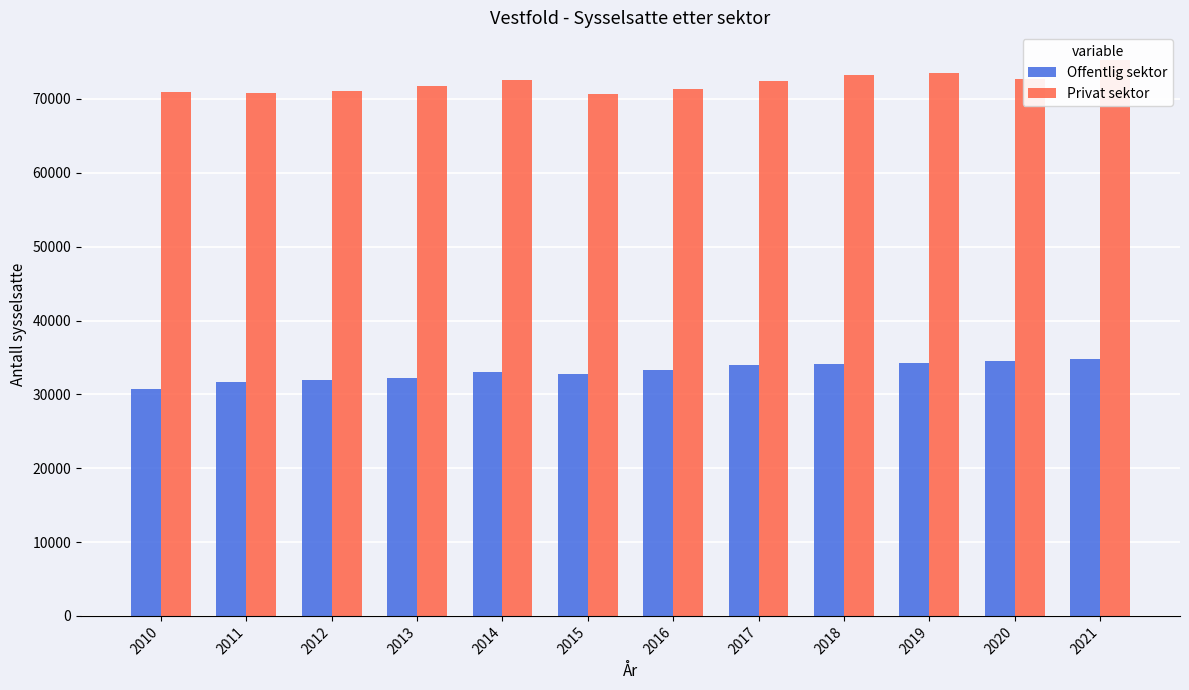

At which category does the chart reach its peak across all series?

2021